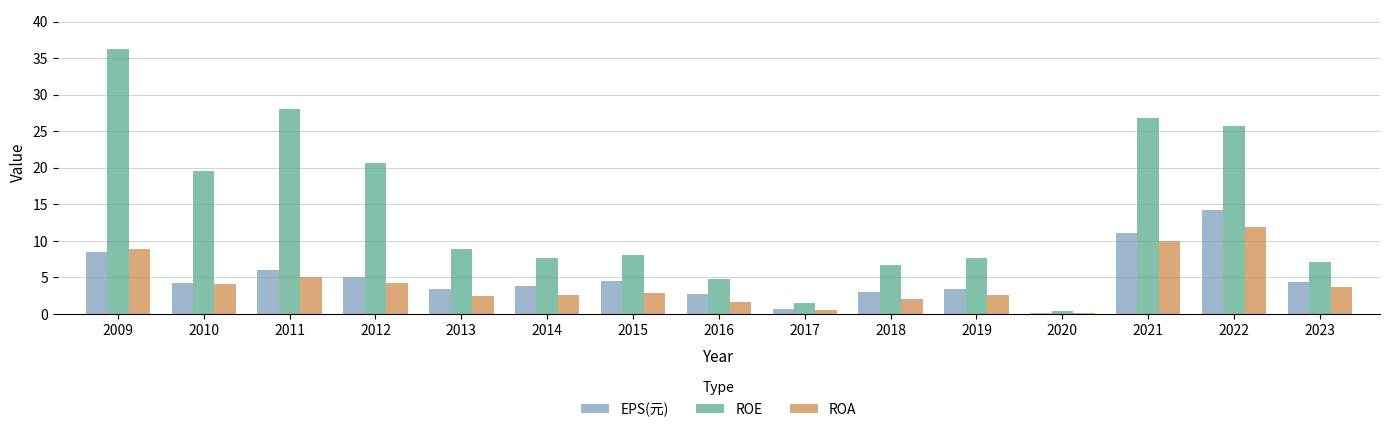

What is the sum of all EPS(元) values?

74.8